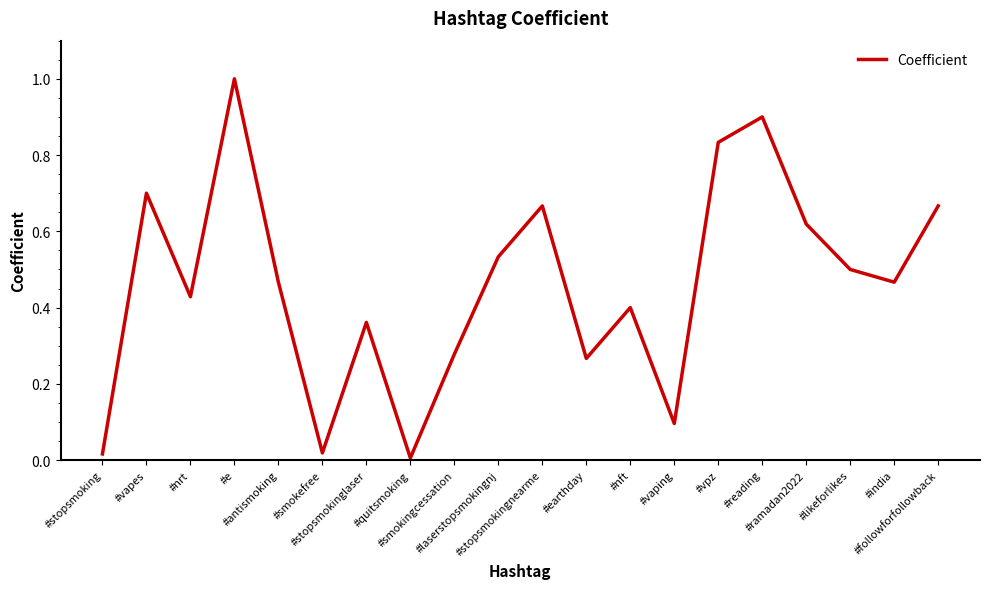

Between #india and #smokingcessation, which is larger?

#india